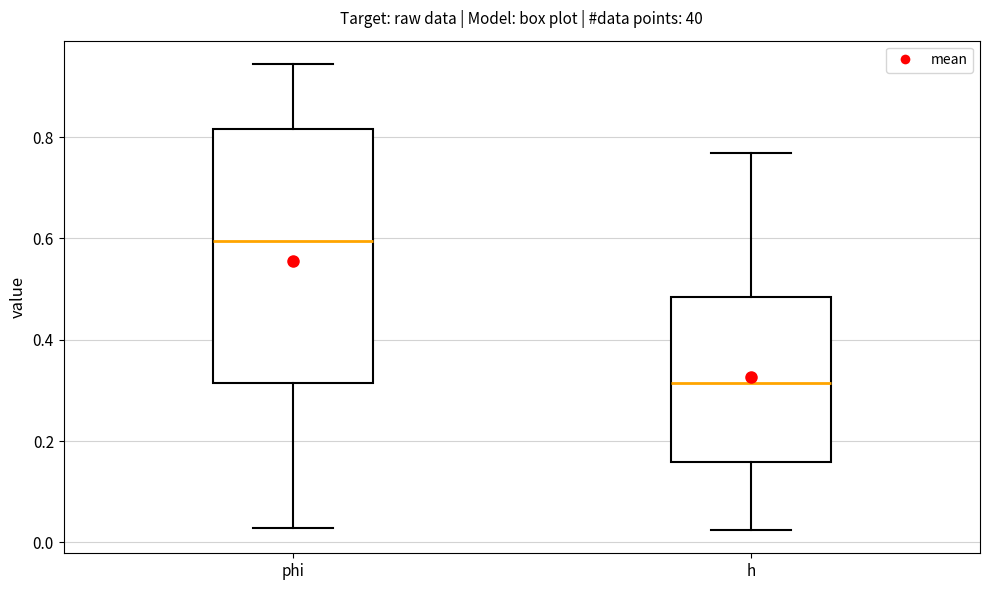

Which box is the tallest, from its lower edge to its upper edge?

phi